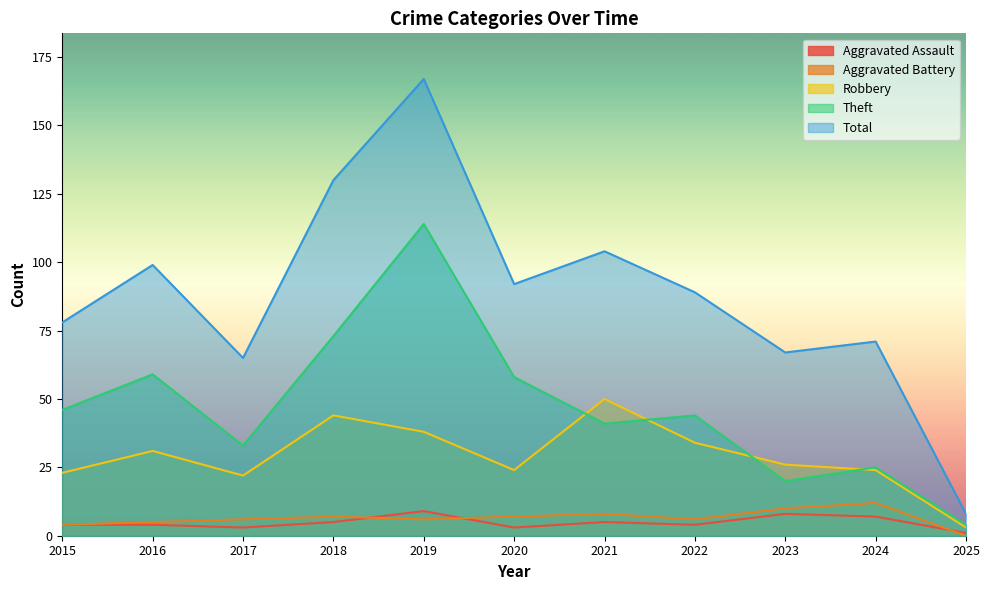

Reading left to right, extract all data points from this chart.

Aggravated Assault: 2015=4	2016=4	2017=3	2018=5	2019=9	2020=3	2021=5	2022=4	2023=8	2024=7	2025=1
Aggravated Battery: 2015=4	2016=5	2017=6	2018=7	2019=6	2020=7	2021=8	2022=6	2023=10	2024=12	2025=0
Robbery: 2015=23	2016=31	2017=22	2018=44	2019=38	2020=24	2021=50	2022=34	2023=26	2024=24	2025=3
Theft: 2015=46	2016=59	2017=33	2018=73	2019=114	2020=58	2021=41	2022=44	2023=20	2024=25	2025=4
Total: 2015=78	2016=99	2017=65	2018=130	2019=167	2020=92	2021=104	2022=89	2023=67	2024=71	2025=8